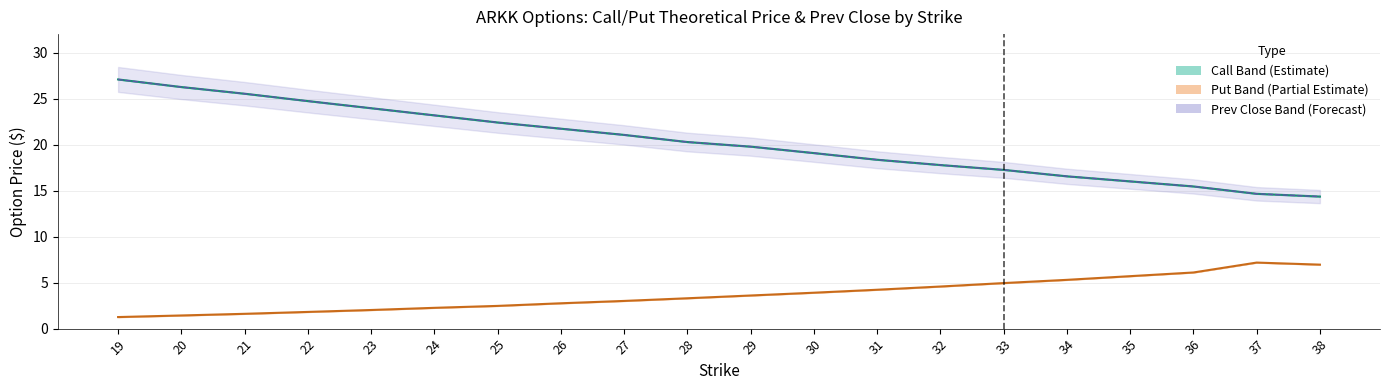

Reading left to right, extract all data points from this chart.

Call Theo: 27.1	26.2	25.5	24.7	23.9	23.2	22.4	21.7	21.1	20.3	19.8	19.1	18.4	17.8	17.2	16.6	16.0	15.4	14.7	14.3
Put Theo: 1.3	1.4	1.6	1.8	2.0	2.3	2.5	2.8	3.0	3.3	3.6	3.9	4.2	4.6	5.0	5.3	5.7	6.1	7.2	7.0
Prev Close Call: 27.1	26.2	25.5	24.7	23.9	23.2	22.4	21.7	21.1	20.3	19.8	19.1	18.3	17.8	17.2	16.6	16.0	15.5	14.7	14.3